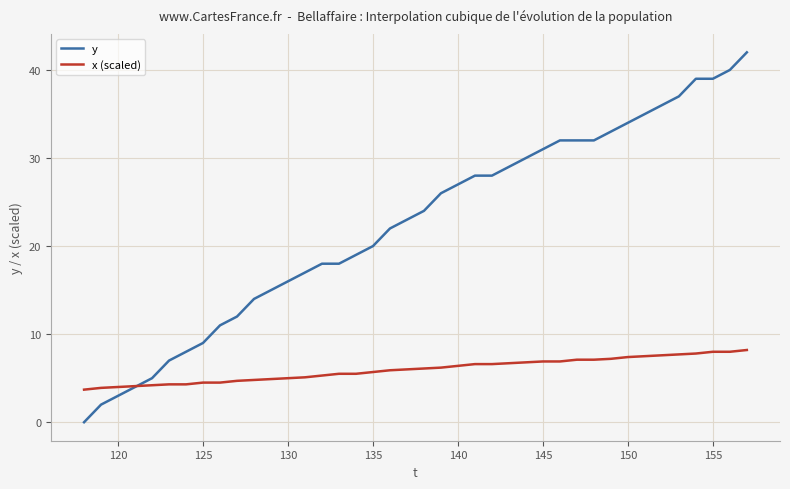

What is the difference between the maximum and minimum values in the x (scaled) series?

4.5